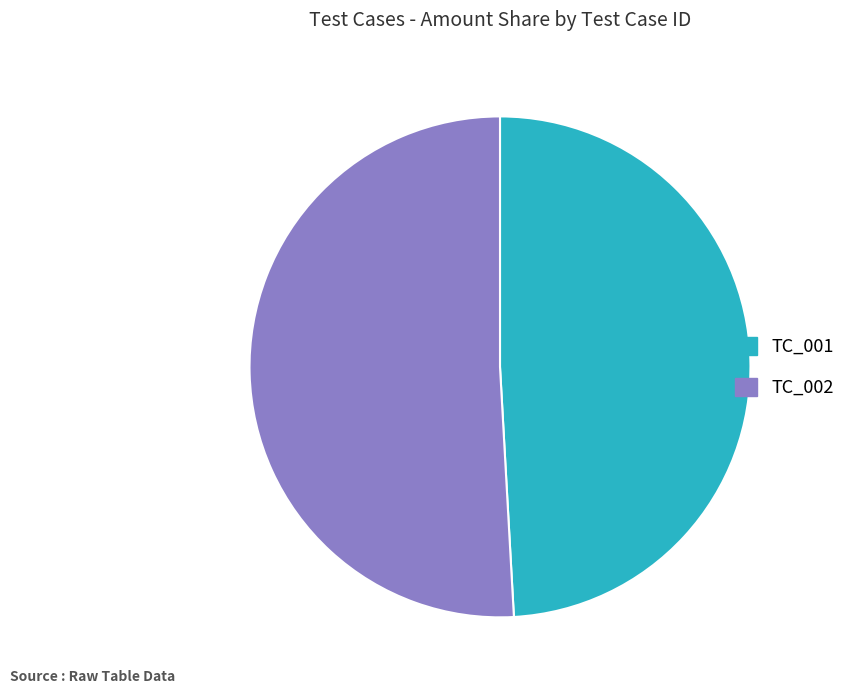

Combined, do TC_002 and TC_001 account for over 50%?

Yes